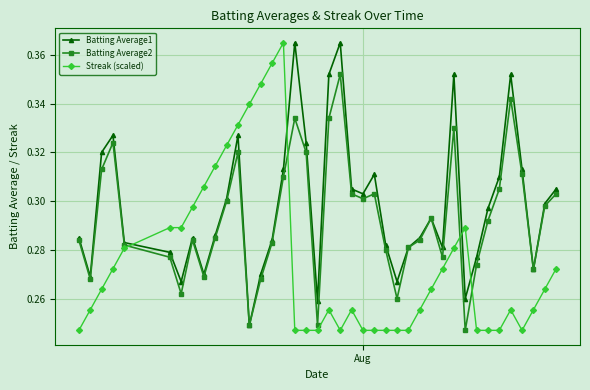

What are all the series names shown in the legend?

Batting Average1, Batting Average2, Streak (scaled)